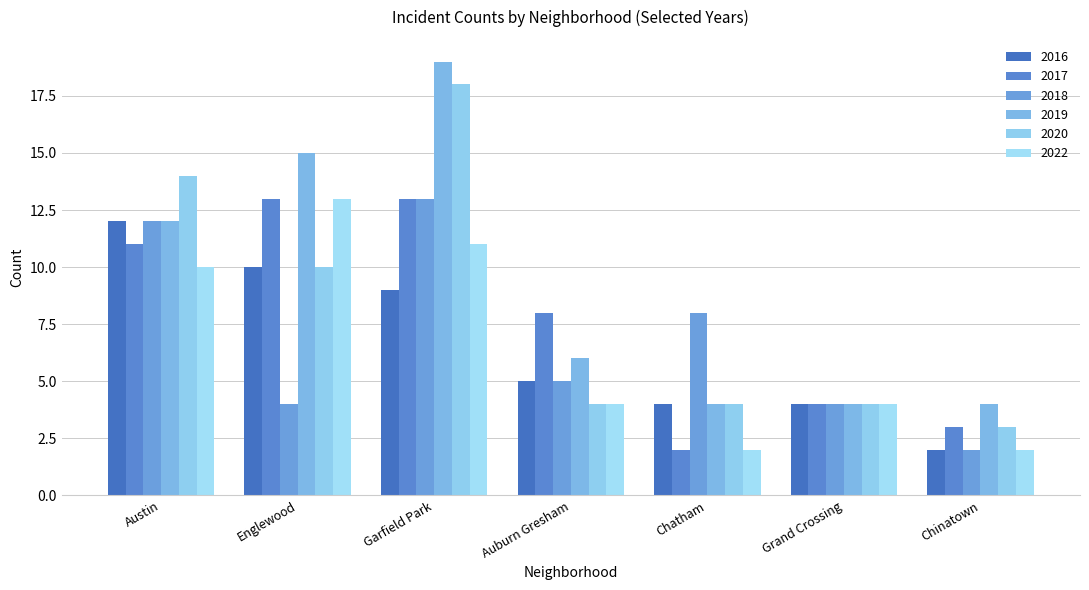

Does the chart contain any negative values?

No